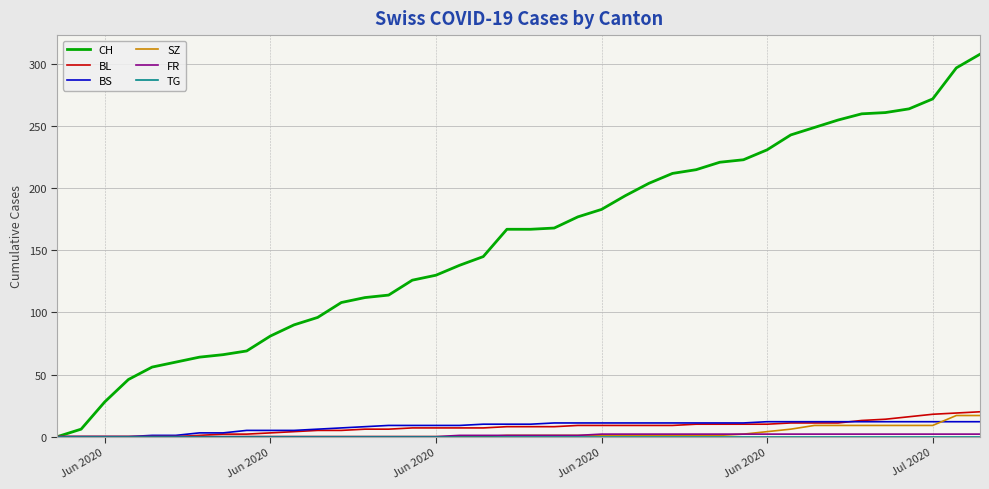

Which series has the widest spread of values?

CH